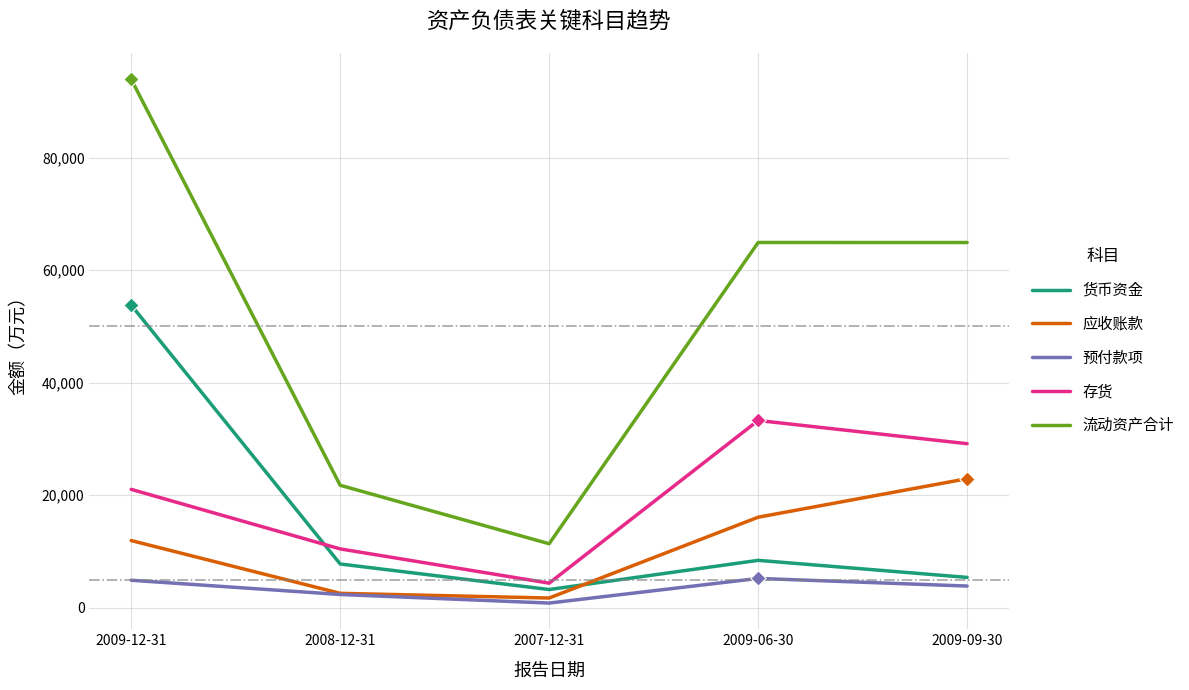

Which series has the largest total across all categories?

流动资产合计